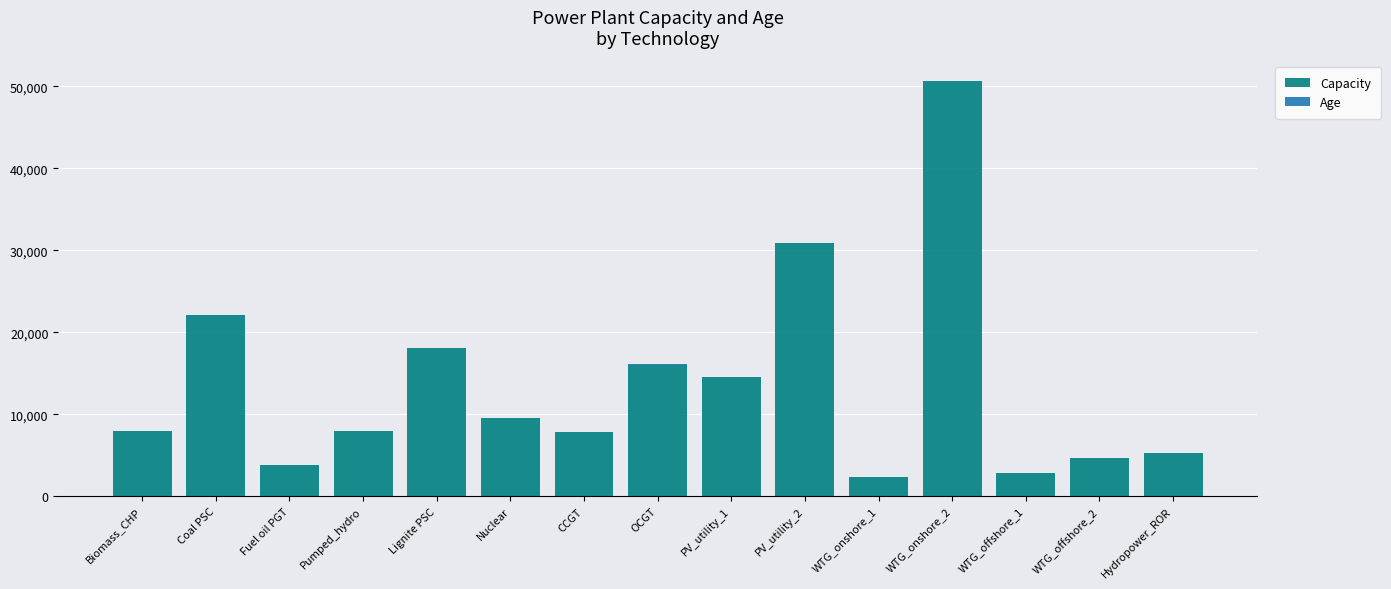

At which category is the sum across all series the highest?

WTG_onshore_2